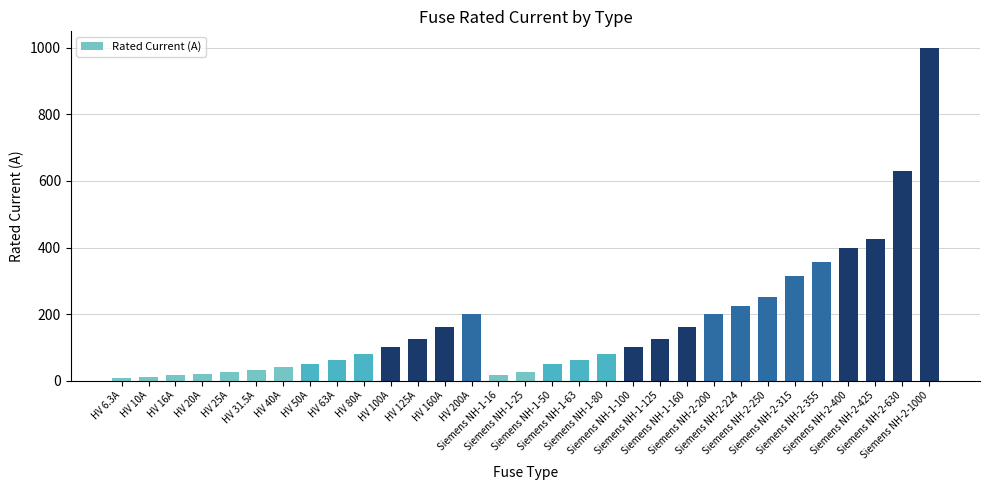

What is the change in value from HV 80A to Siemens NH-2-250?

+170.0